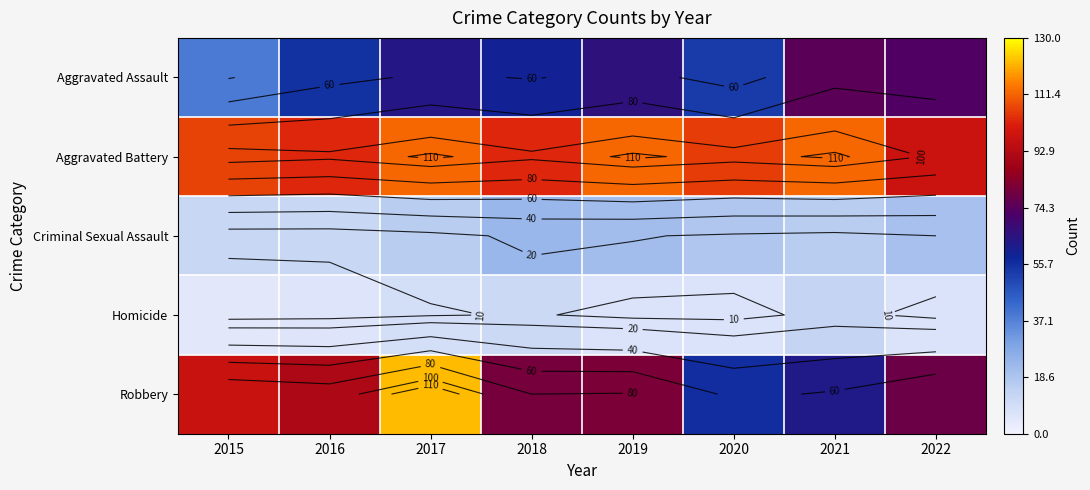

What is the difference between the highest and lowest values at 2022?

91